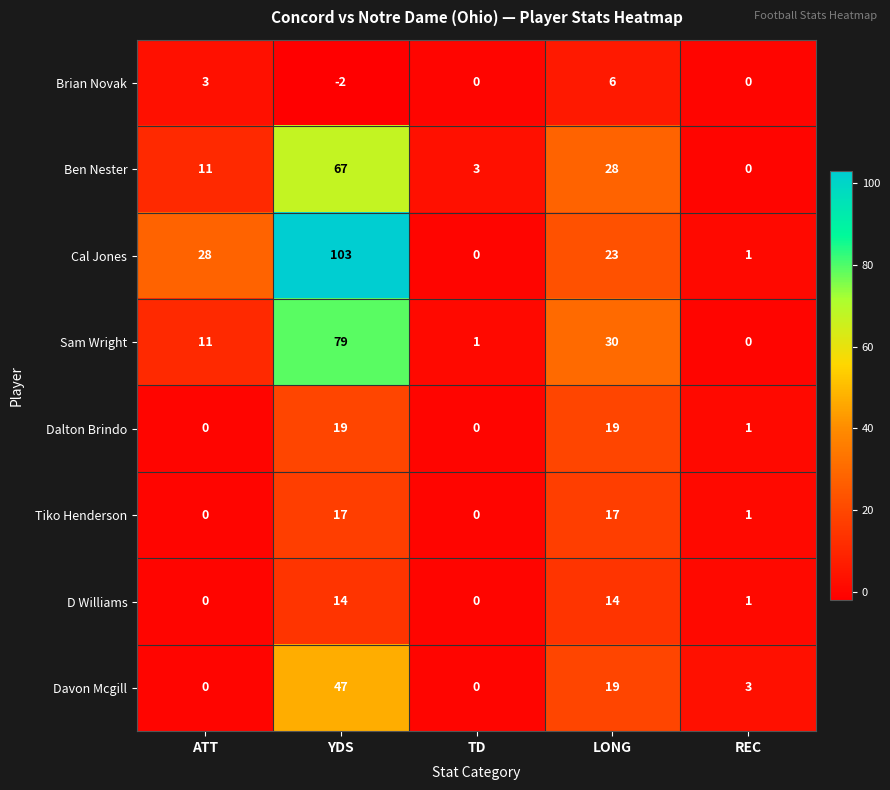

Count the number of data series in this chart.

8